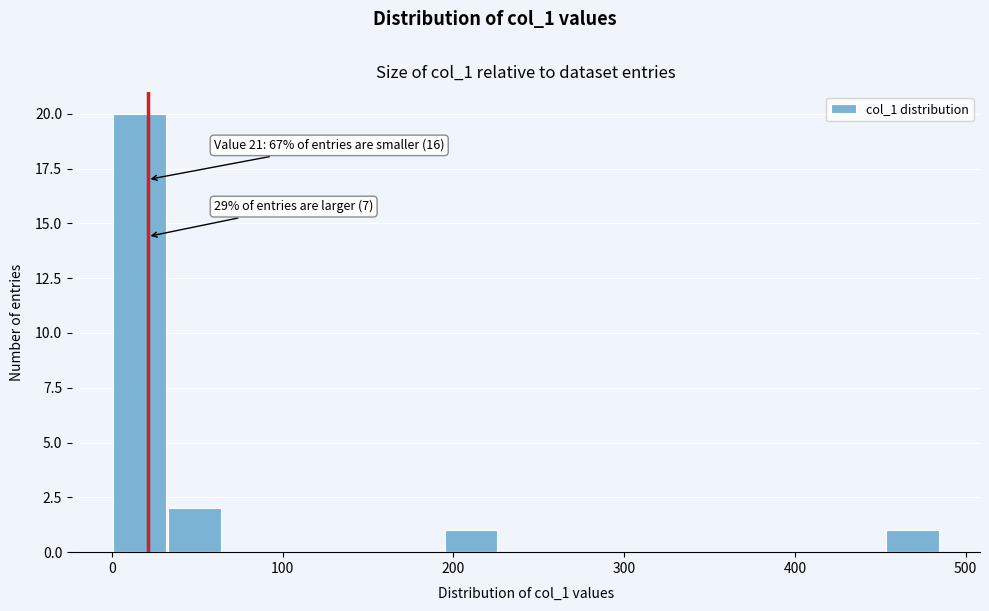

Around what value on the x-axis is the tallest bar? Give the approximate position of its centre, as read against the axis.

20